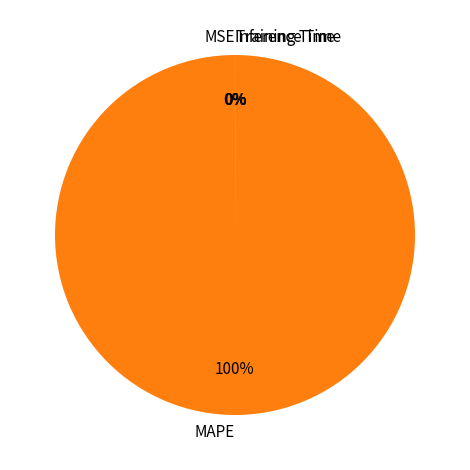

What is the largest slice in the pie chart?

MAPE